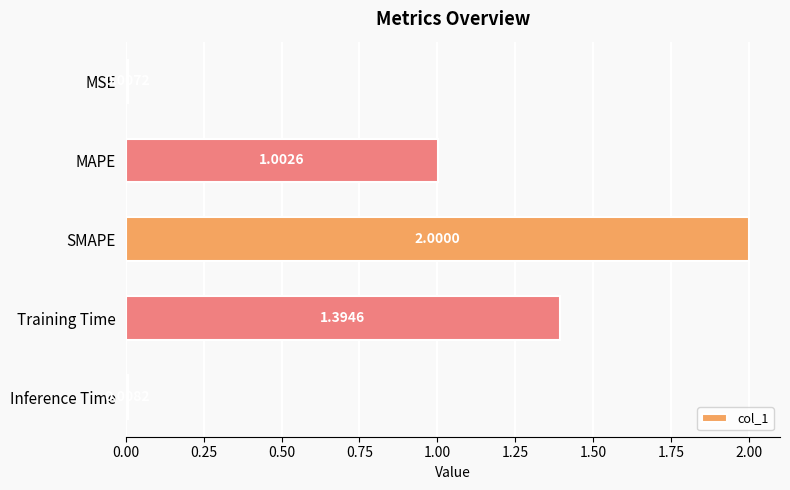

What is the label of the 5th bar from the top?

Inference Time